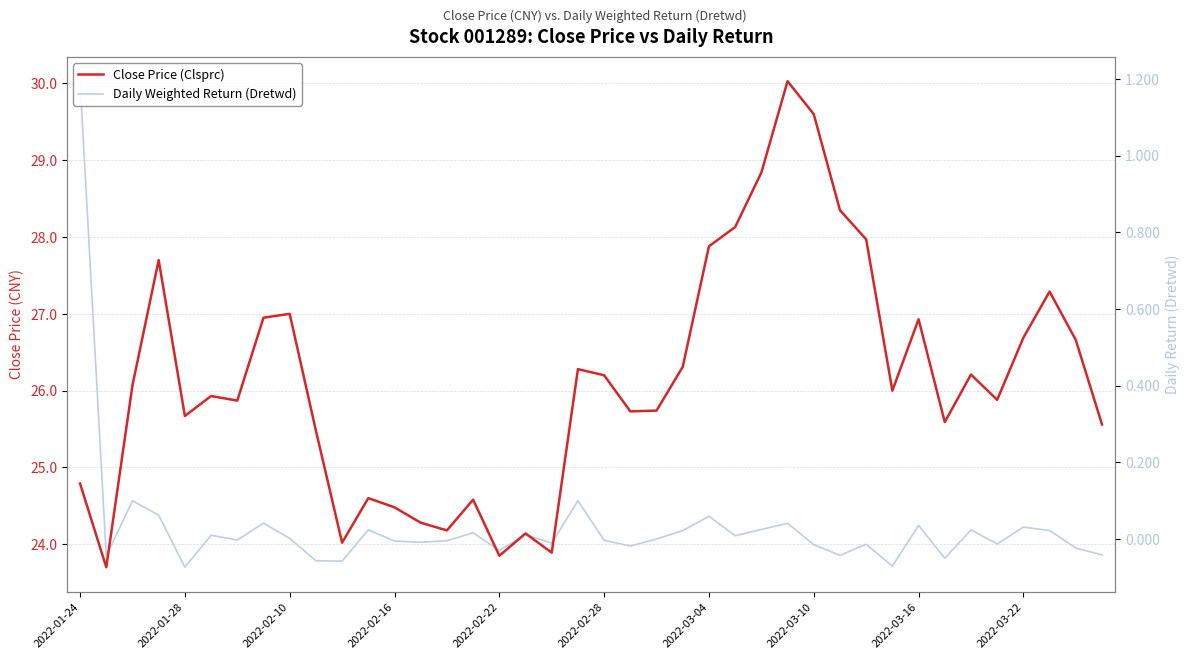

At 19, list the series in order from largest to smallest.

Close Price (Clsprc), Daily Weighted Return (Dretwd)